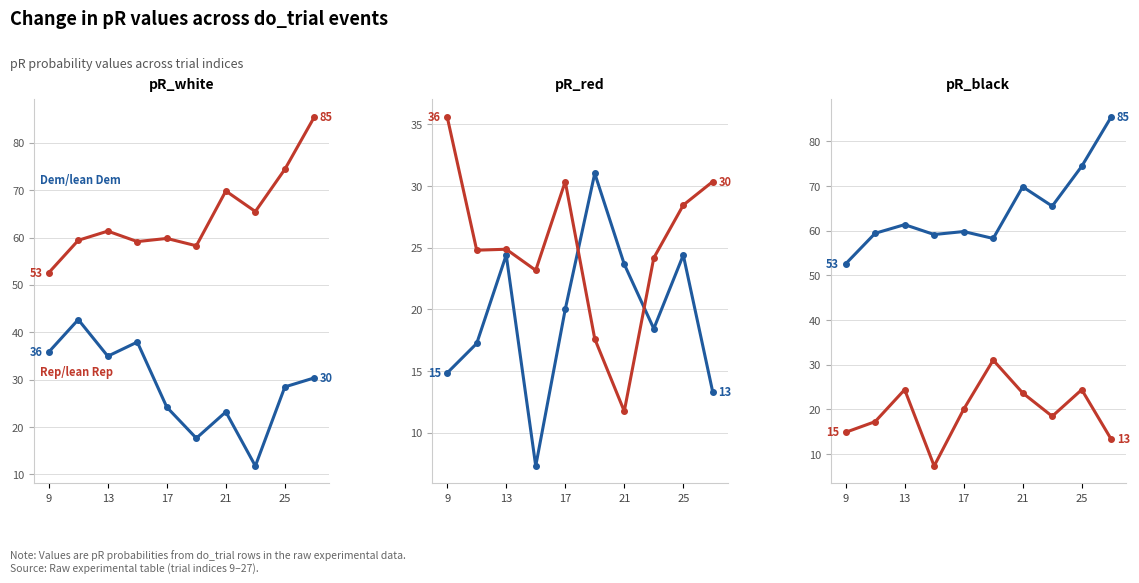

How many interior local valleys does the Rep/lean Rep series have?

2